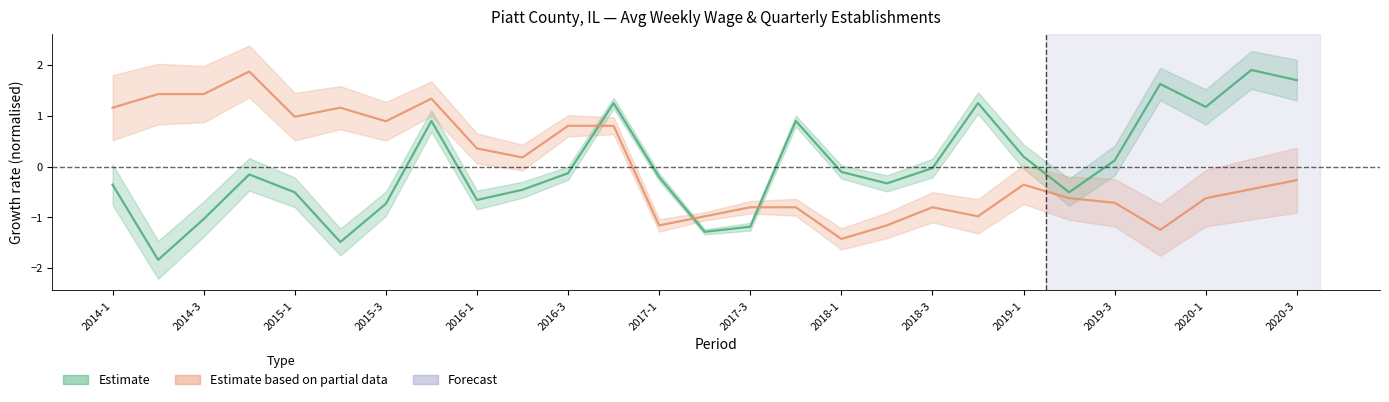

Between 2015-3 and 2018-1, which series saw the biggest shift?

qtrly_estabs